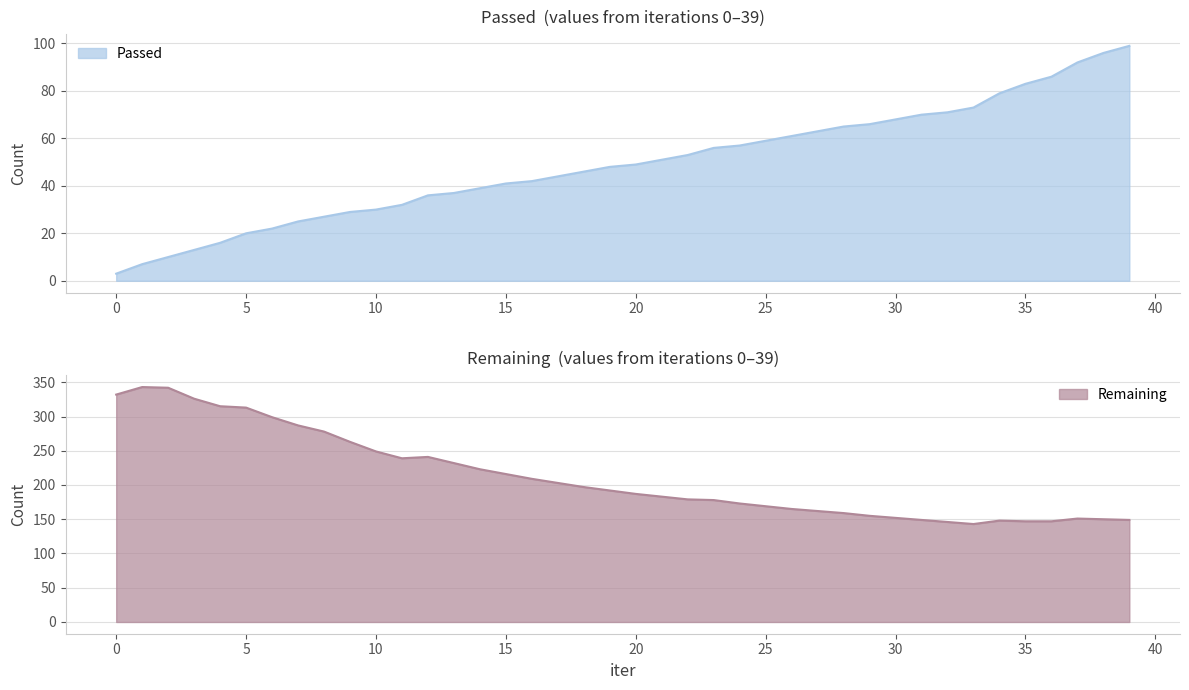

Which series changed the most between 9 and 26?

Remaining